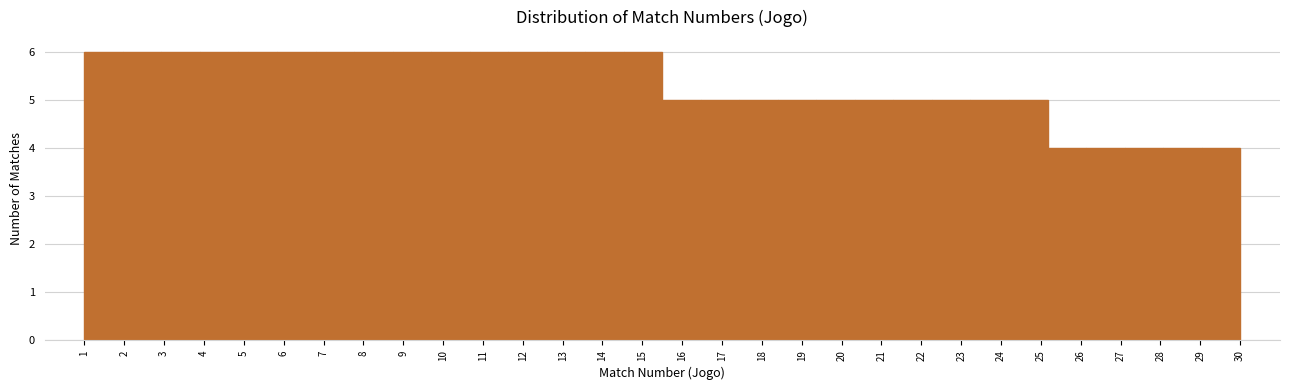

Reading left to right, transcribe this chart: for each bar, give the range it covers on the x-axis and its height. Neither the bar edges nor the heights are printed on the chart, so give them approximately, as read against the axes.

1.0 to 2.0: 6
2.0 to 2.9: 6
2.9 to 3.9: 6
3.9 to 4.9: 6
4.9 to 5.8: 6
5.8 to 6.8: 6
6.8 to 7.8: 6
7.8 to 8.7: 6
8.7 to 9.7: 6
9.7 to 10.7: 6
10.7 to 11.6: 6
11.6 to 12.6: 6
12.6 to 13.6: 6
13.6 to 14.5: 6
14.5 to 15.5: 6
15.5 to 16.5: 5
16.5 to 17.4: 5
17.4 to 18.4: 5
18.4 to 19.4: 5
19.4 to 20.3: 5
20.3 to 21.3: 5
21.3 to 22.3: 5
22.3 to 23.2: 5
23.2 to 24.2: 5
24.2 to 25.2: 5
25.2 to 26.1: 4
26.1 to 27.1: 4
27.1 to 28.1: 4
28.1 to 29.0: 4
29.0 to 30.0: 4